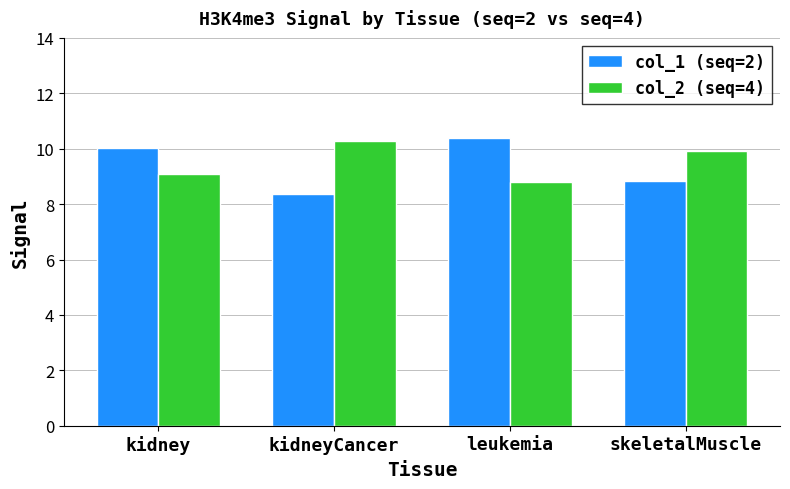

The value of col_2 (seq=4) at kidneyCancer is 4.3. True or false?

False